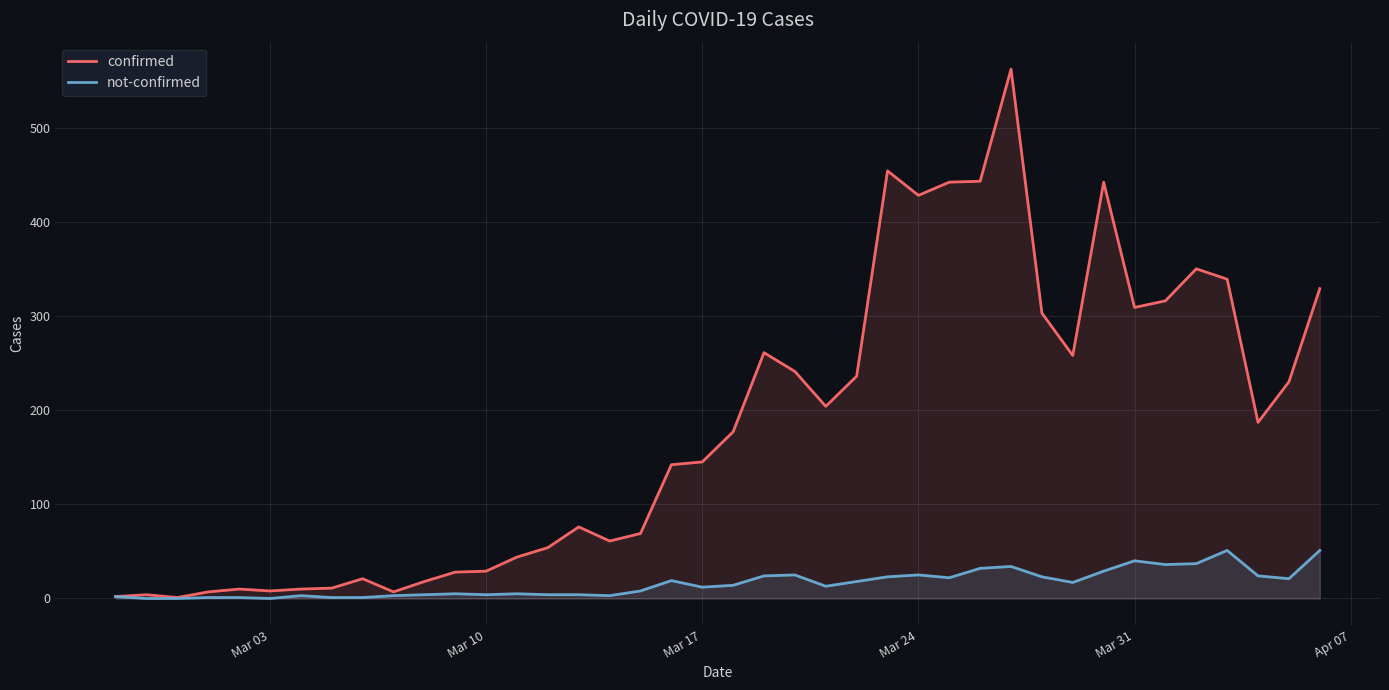

What is the difference between the maximum and minimum values in the confirmed series?

561